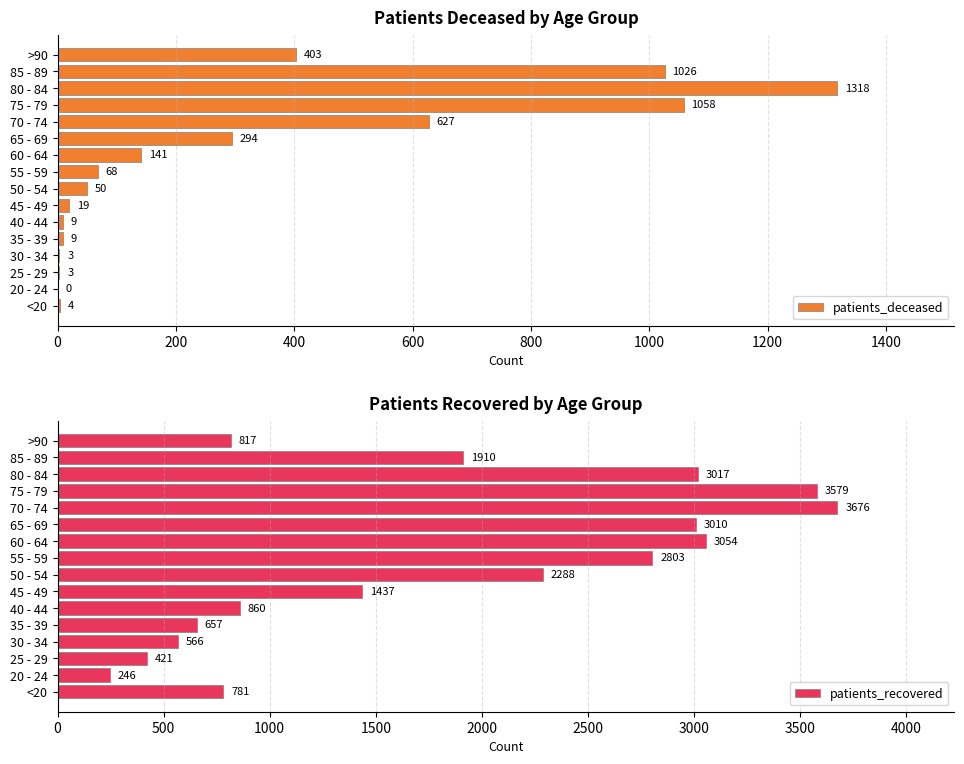

List the series in order of their overall mean, highest first.

patients_recovered, patients_deceased